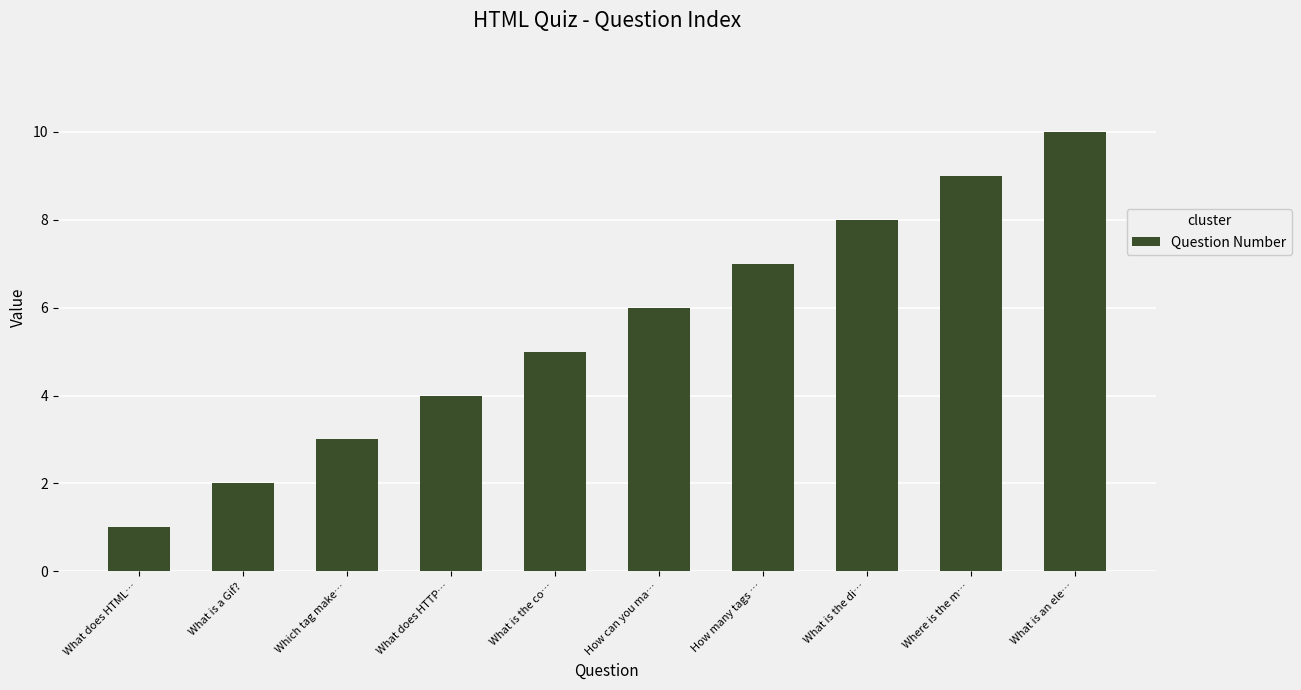

Rank the categories by value from highest to lowest.

What is an ele…, Where is the m…, What is the di…, How many tags …, How can you ma…, What is the co…, What does HTTP…, Which tag make…, What is a Gif?, What does HTML…